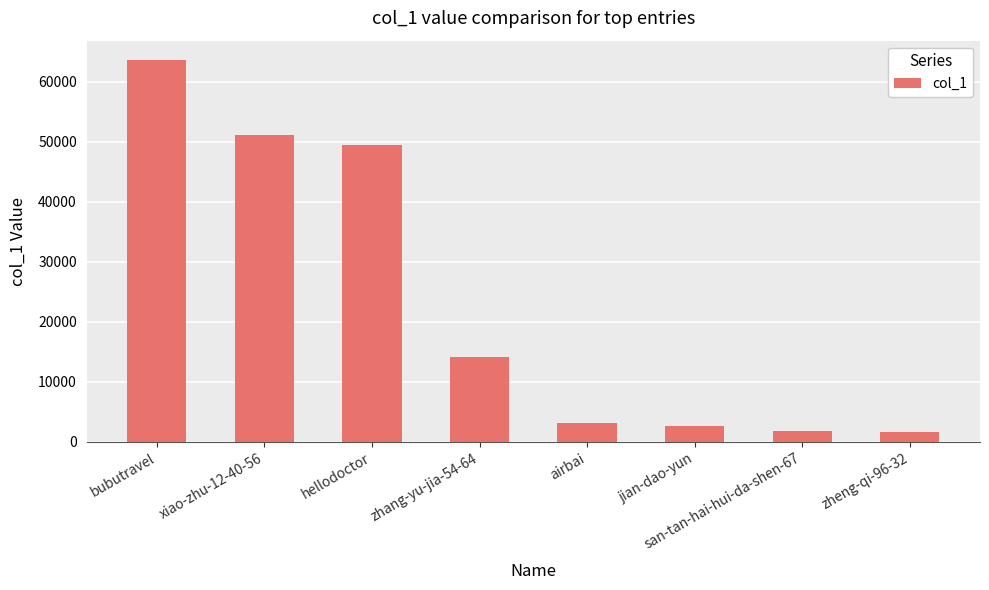

What is the change in value from zhang-yu-jia-54-64 to san-tan-hai-hui-da-shen-67?

-12299